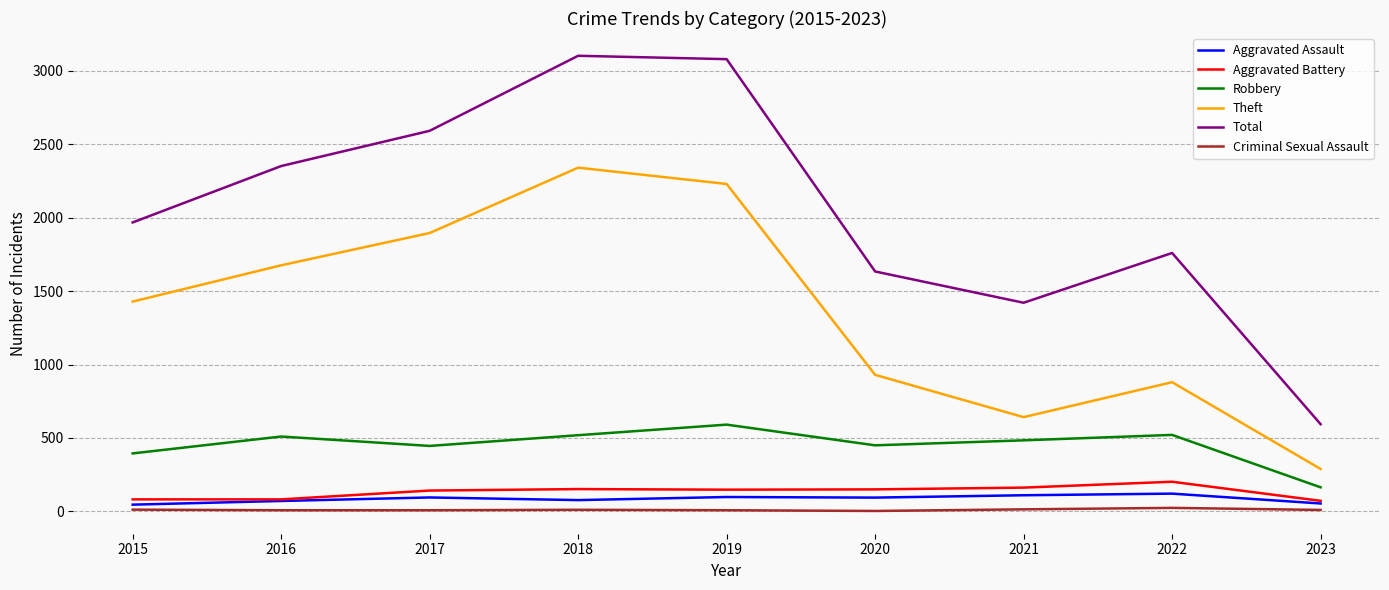

True or false: Aggravated Assault and Theft cross at least once.

False